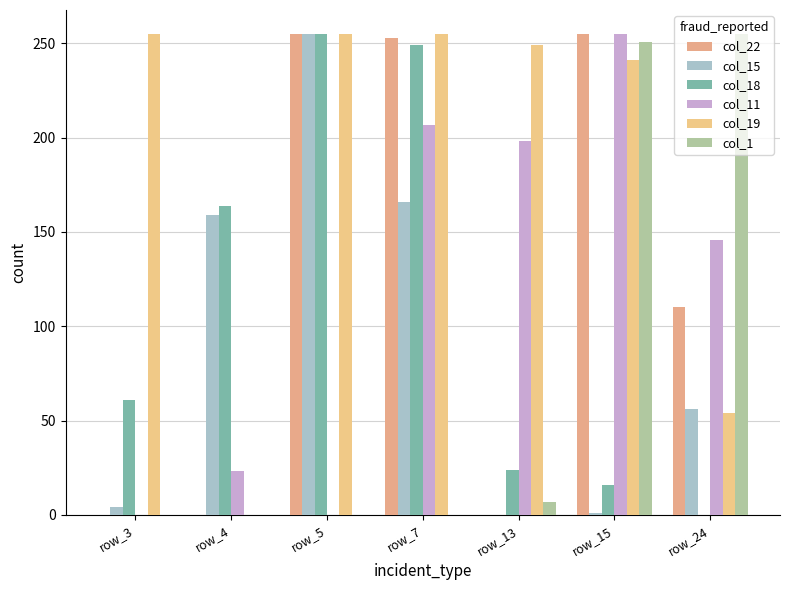

True or false: col_18 has a value of 426 at row_5.

False